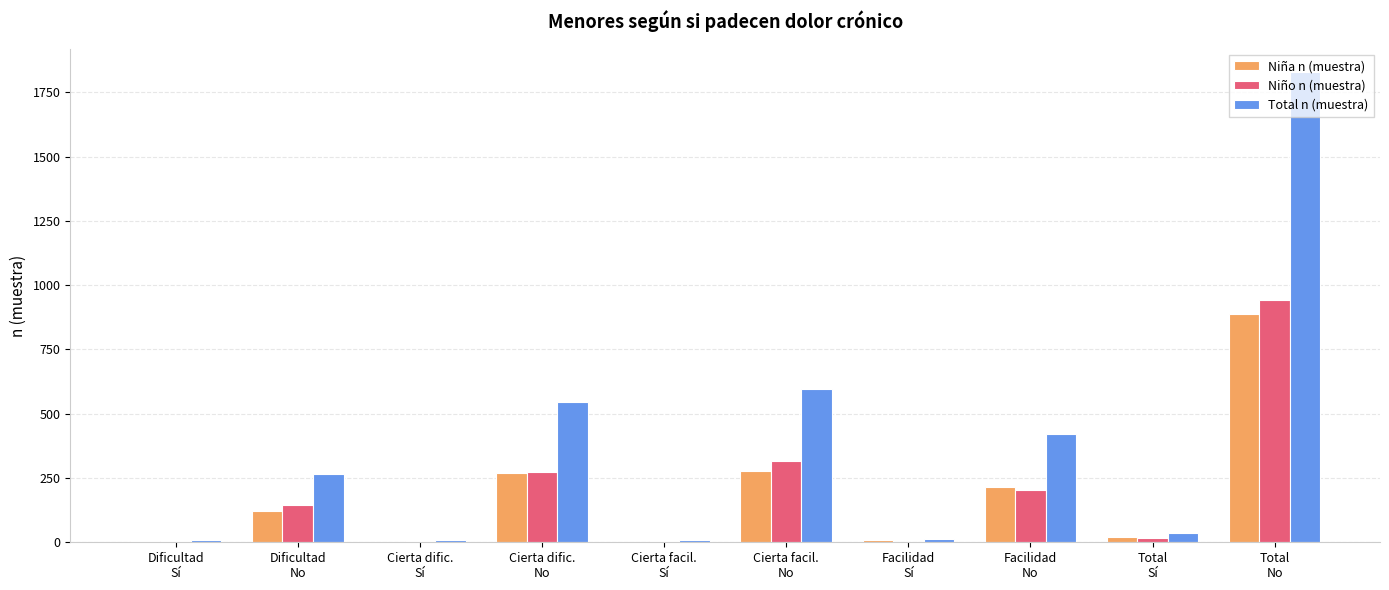

What are all the series names shown in the legend?

Niña n (muestra), Niño n (muestra), Total n (muestra)